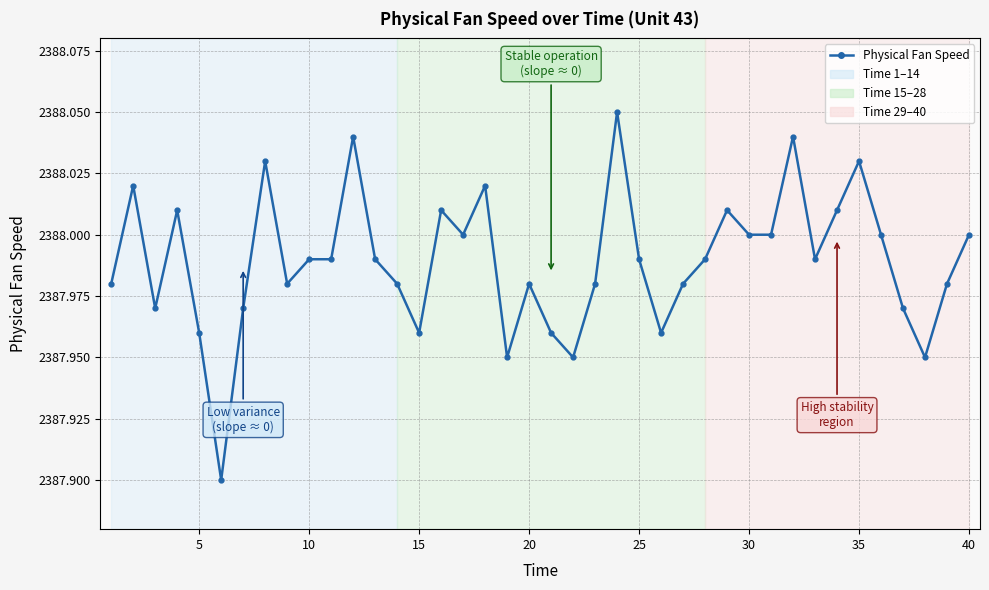

What is the sum of all values?

95519.6